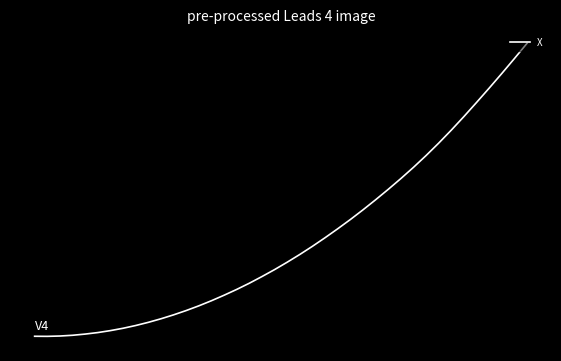

Does the chart have visible grid lines?

No